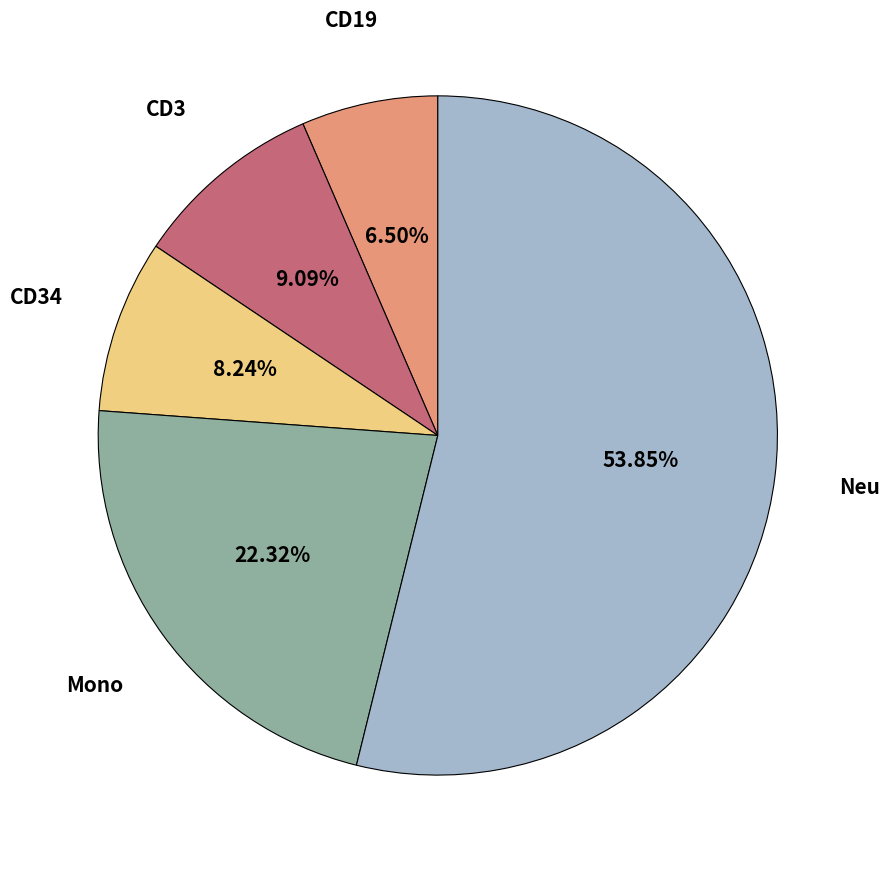

How many segments does this pie chart have?

5